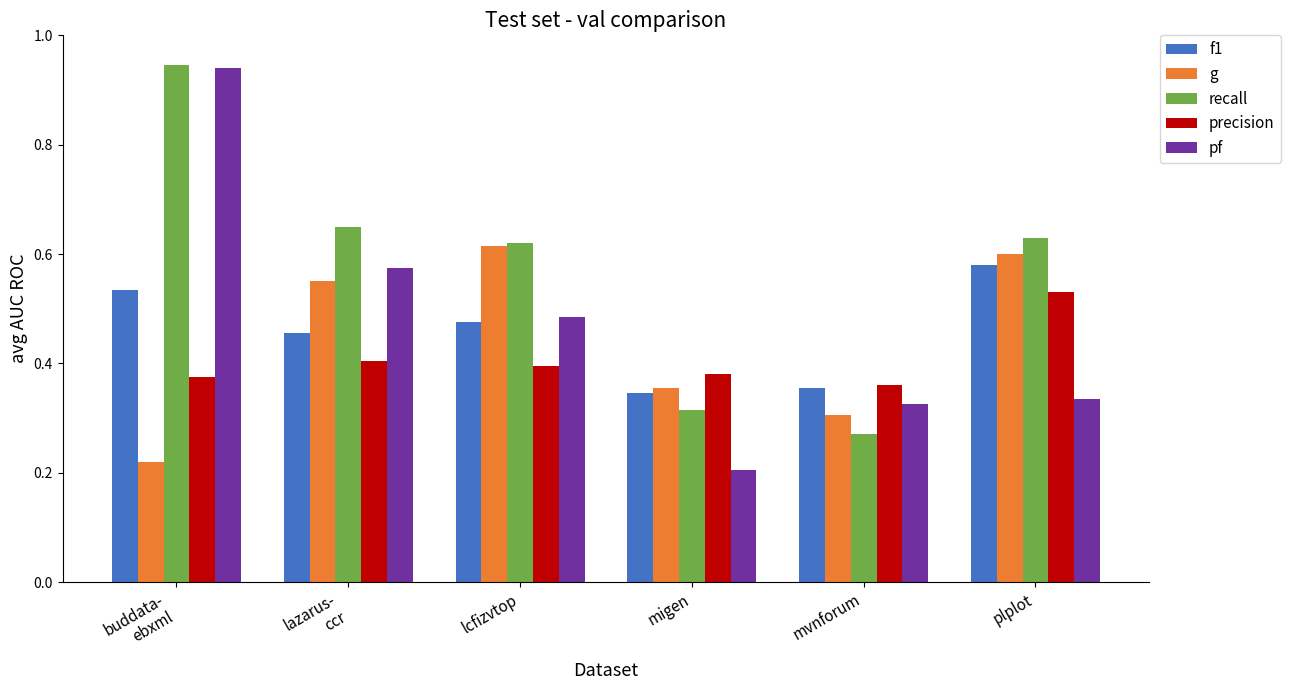

What is the sum of all g values?

2.6